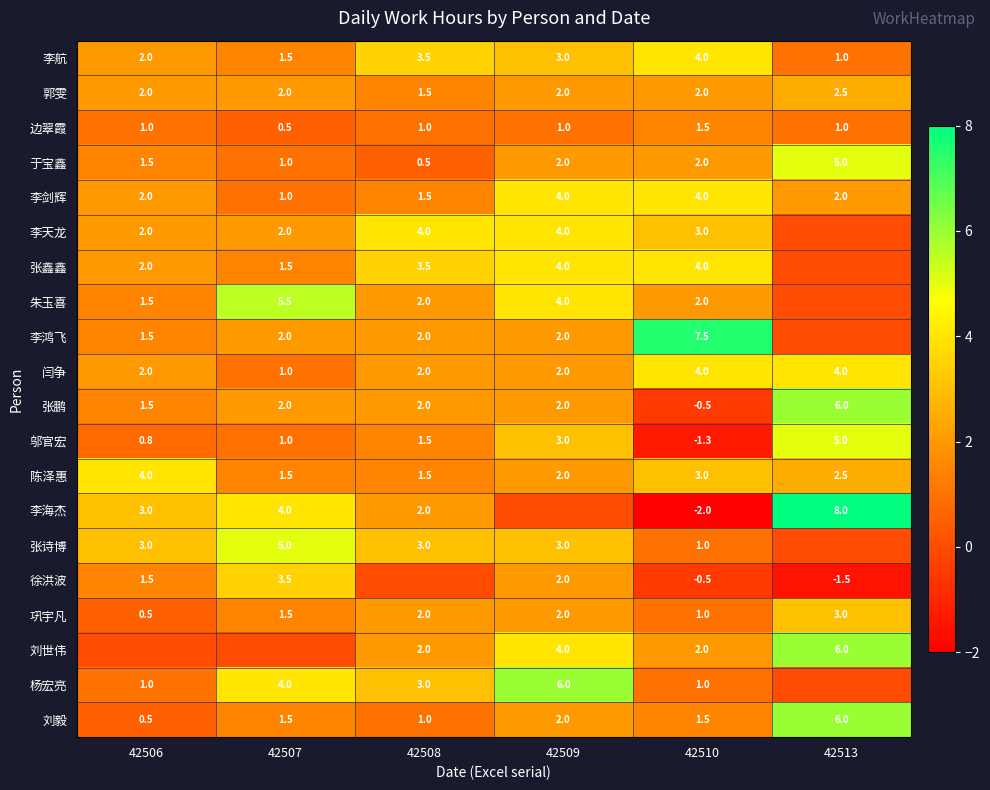

Between 42506 and 42507, which is larger?

42506